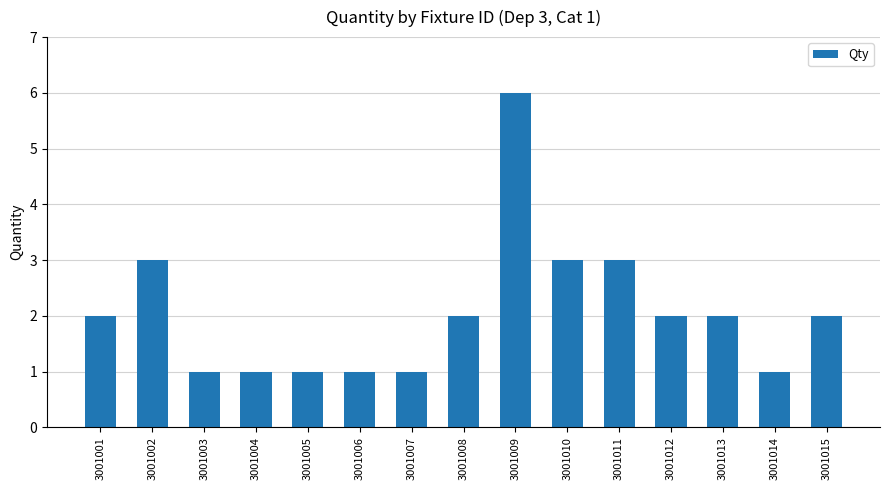

The chart shows a value of 1 at 3001015. True or false?

False